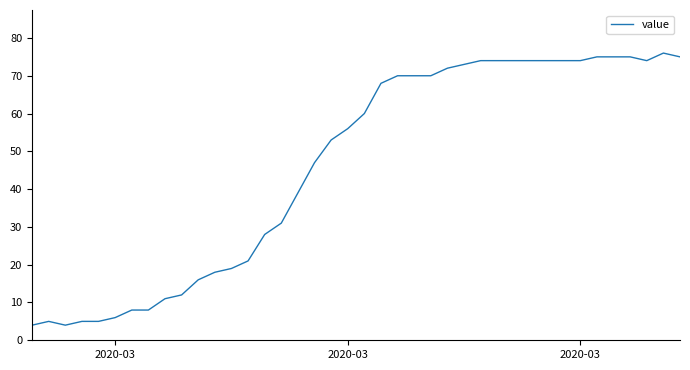

How many distinct data groups are displayed?

1